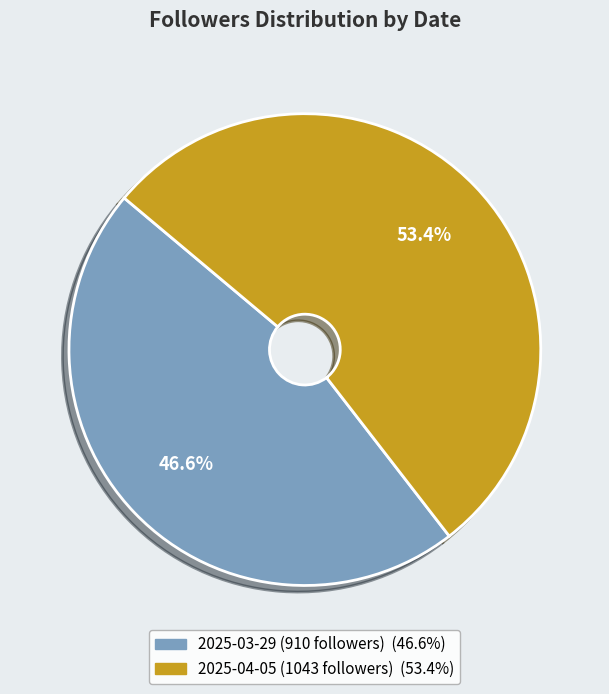

Approximately how many times larger is the value at 2025-04-05 (1043 followers) compared to 2025-03-29 (910 followers)?

1.1